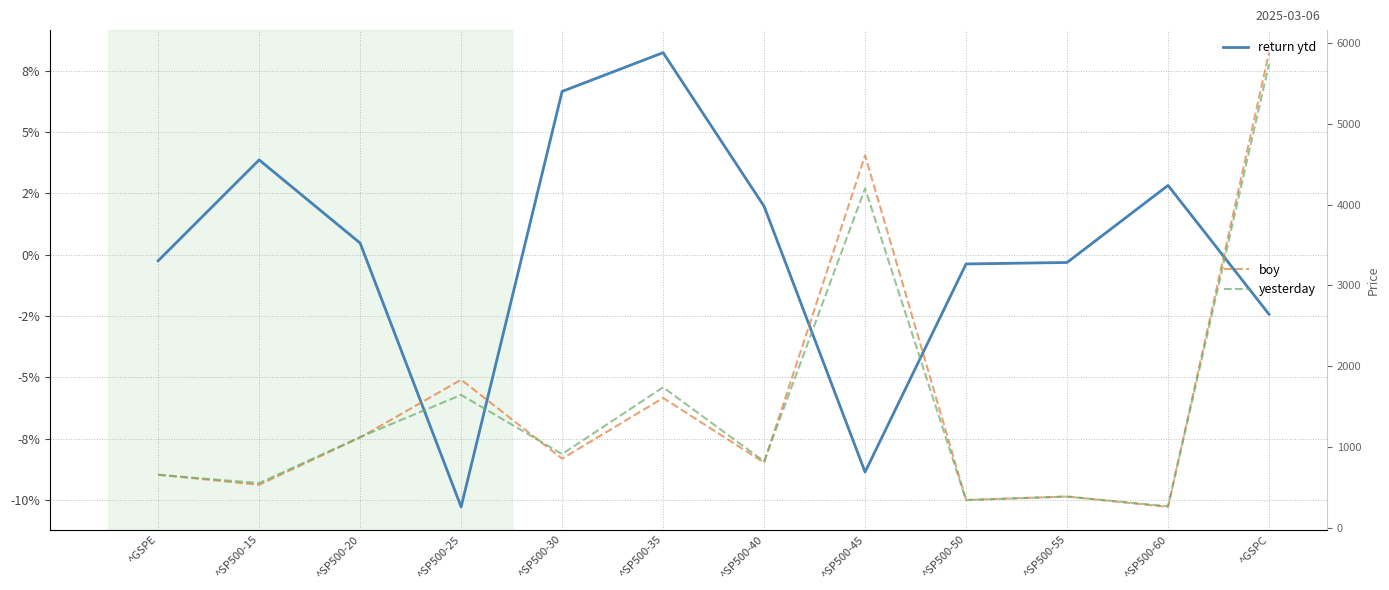

True or false: boy and return ytd cross at least once.

False